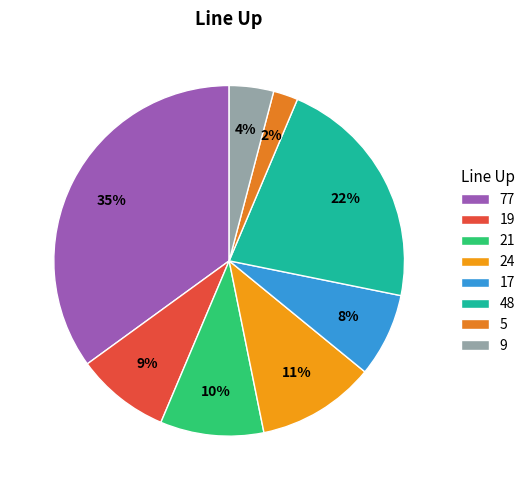

True or false: 77 accounts for 35% of the total.

True